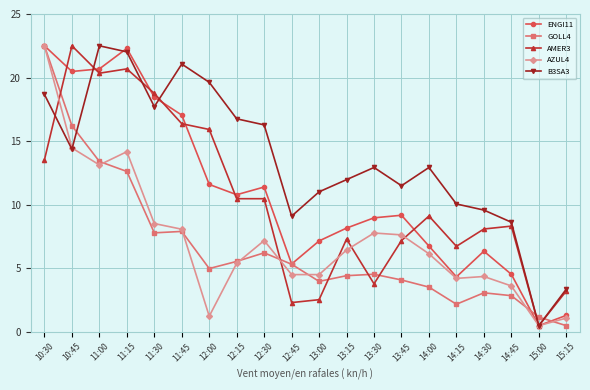

Does the chart have visible grid lines?

Yes